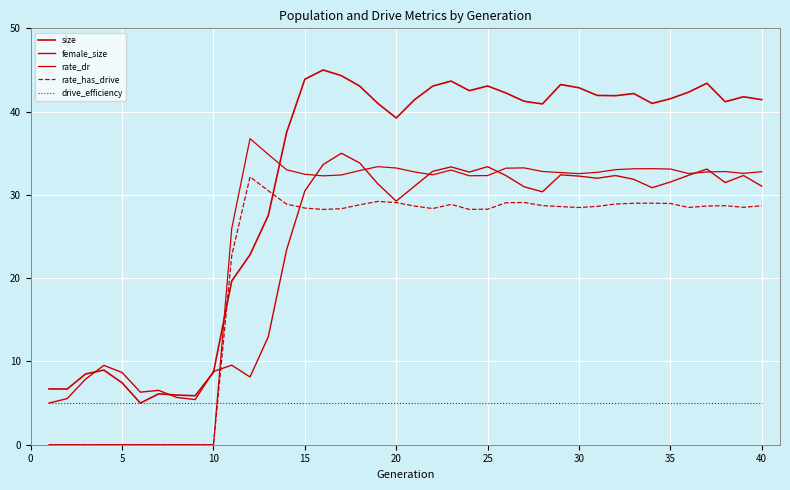

After their last crossing, which series has the higher values: rate_dr or female_size?

rate_dr